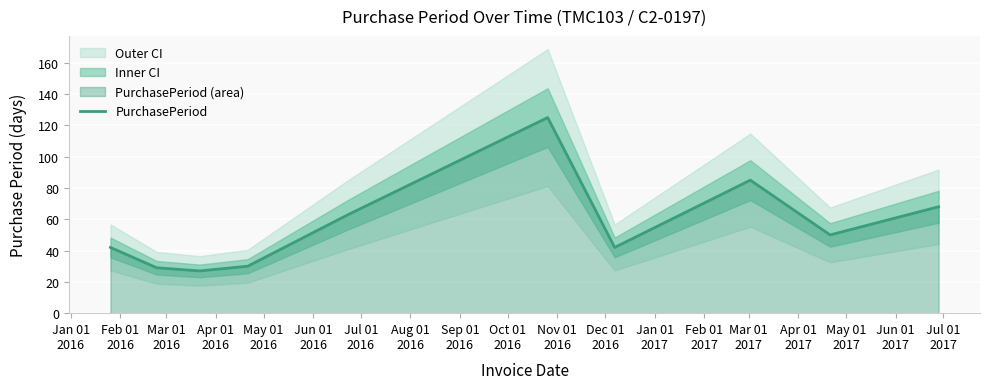

Which has a higher value, Sep 01
2016 or Mar 01
2016?

Sep 01
2016